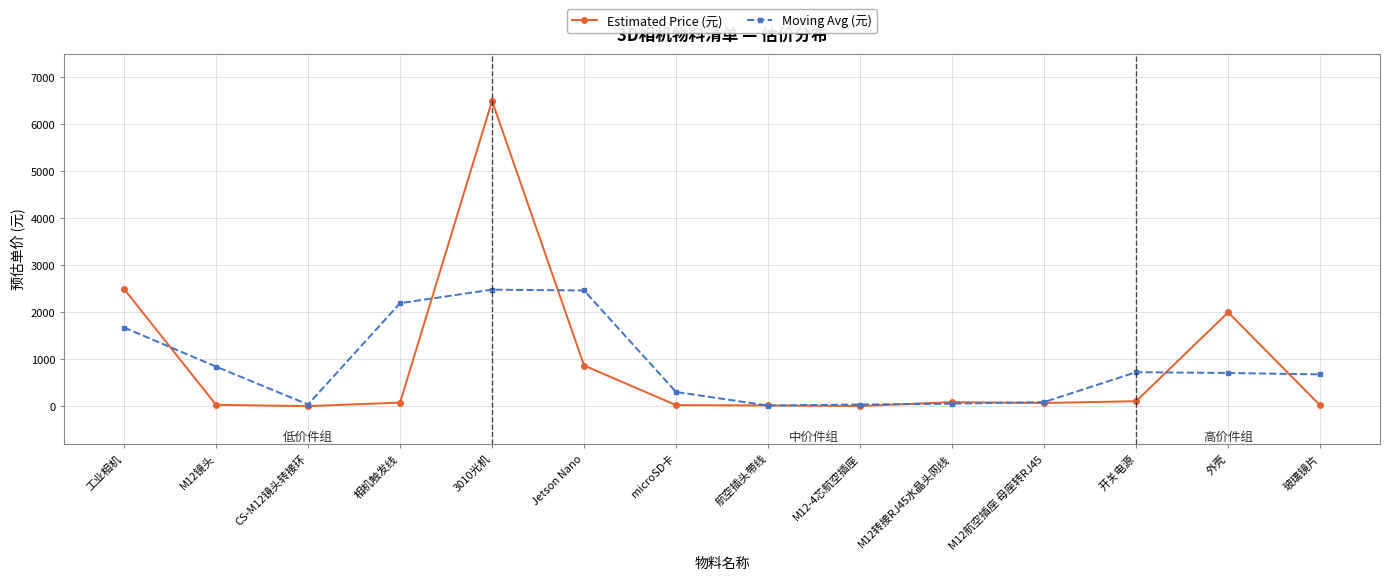

The value of Moving Avg (元) at M12-4芯航空插座 is 38.9. True or false?

True